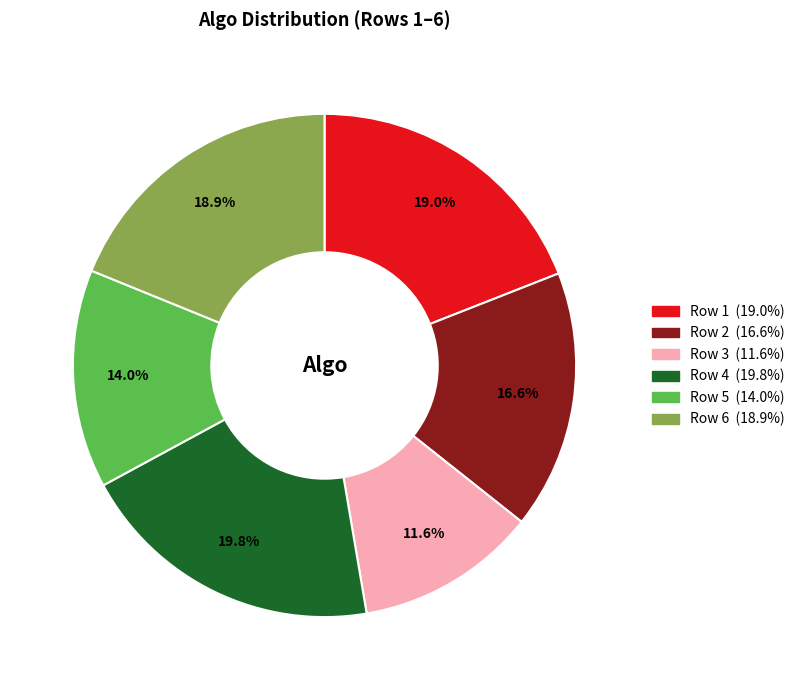

How many slices are in this pie chart?

6